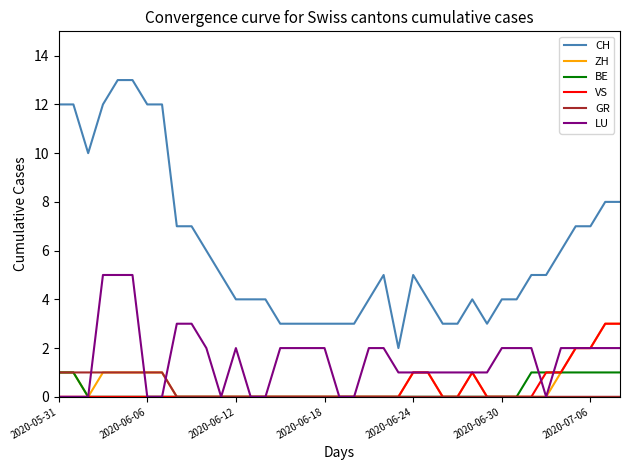

What is the maximum value shown in the chart?

13